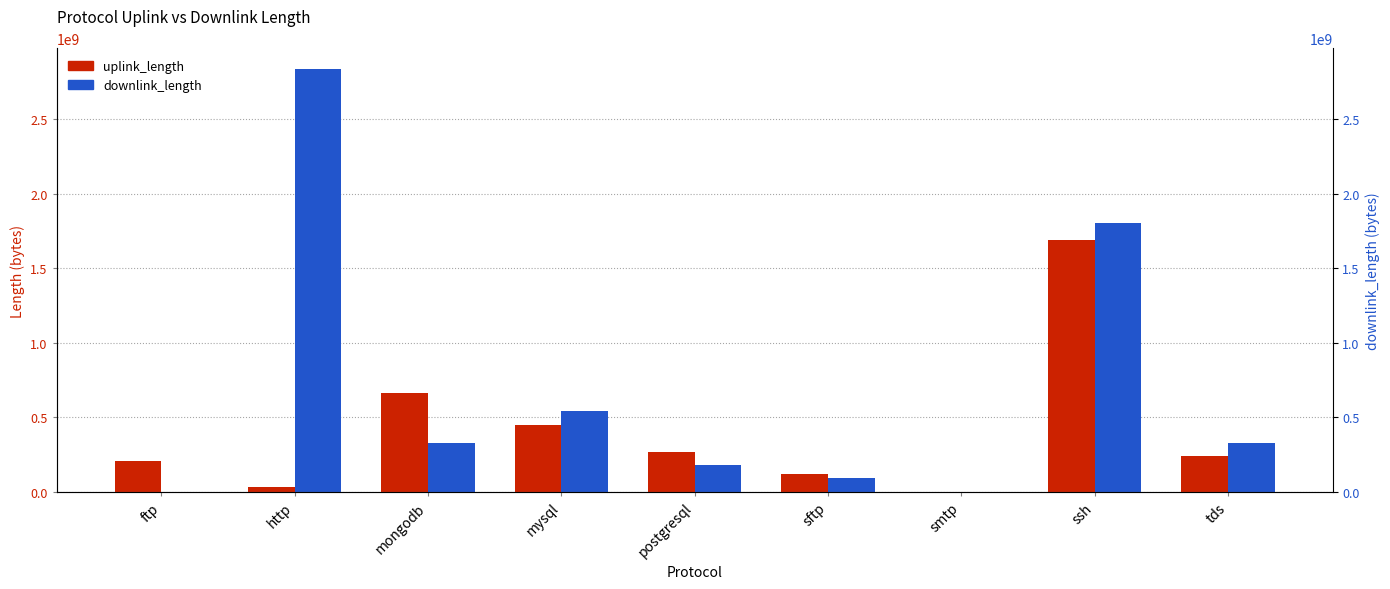

At which label does uplink_length reach its peak?

ssh